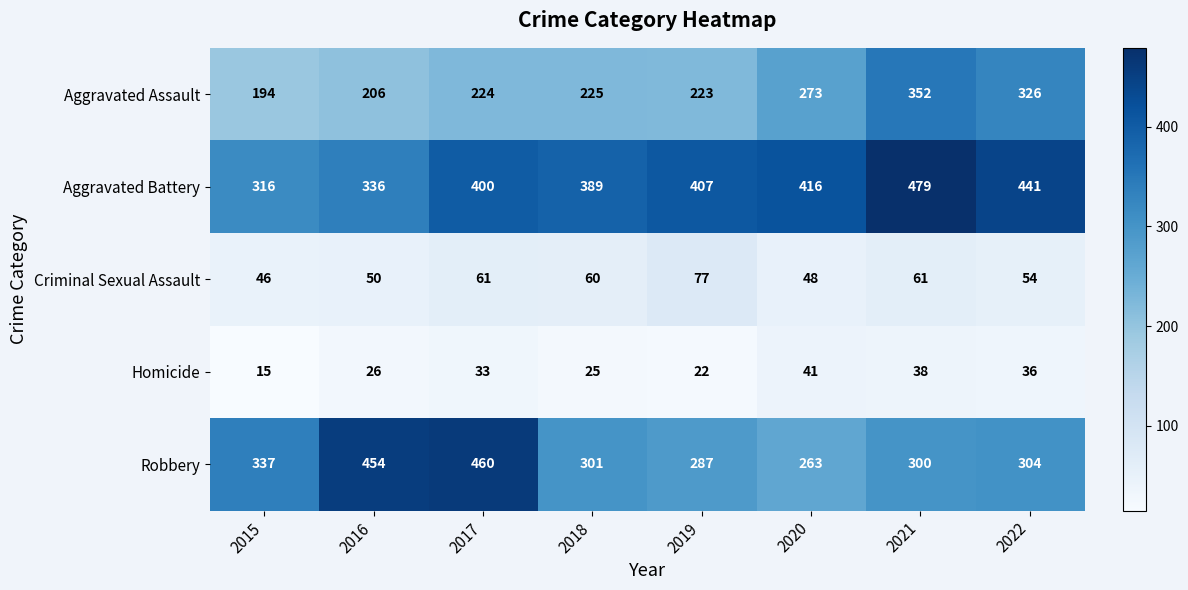

What value does the Aggravated Battery series have at 2021?

479